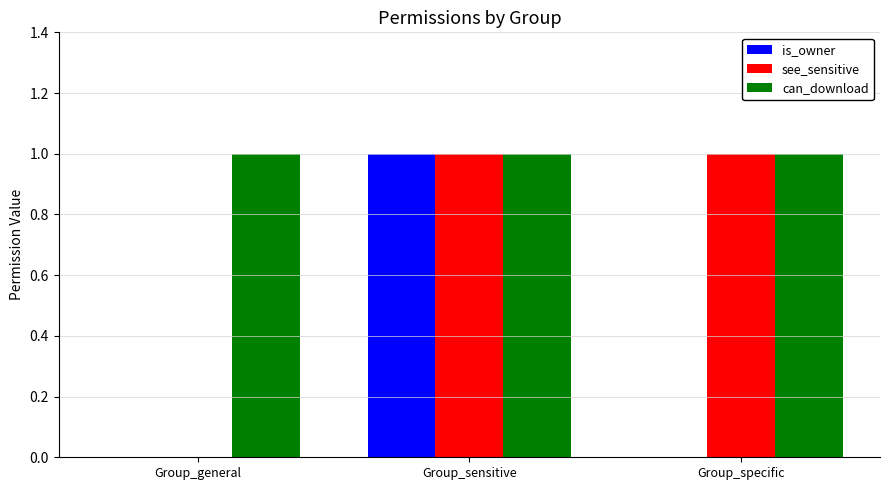

Between Group_sensitive and Group_specific, which series saw the biggest shift?

is_owner